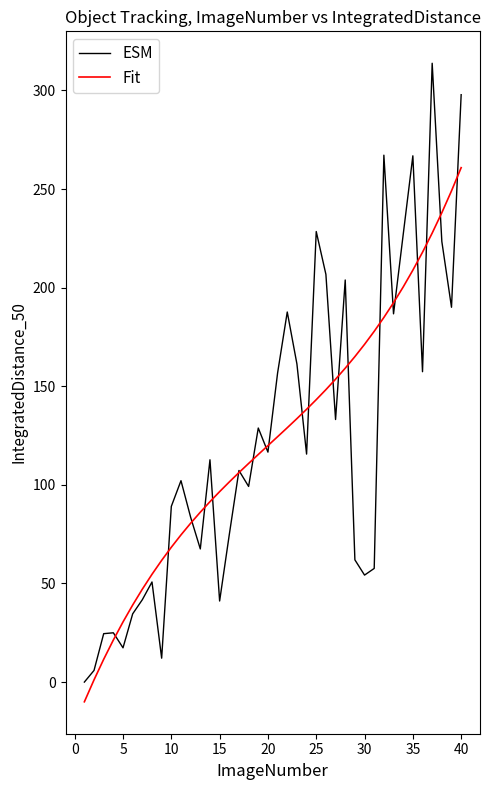

Does the chart have visible grid lines?

No